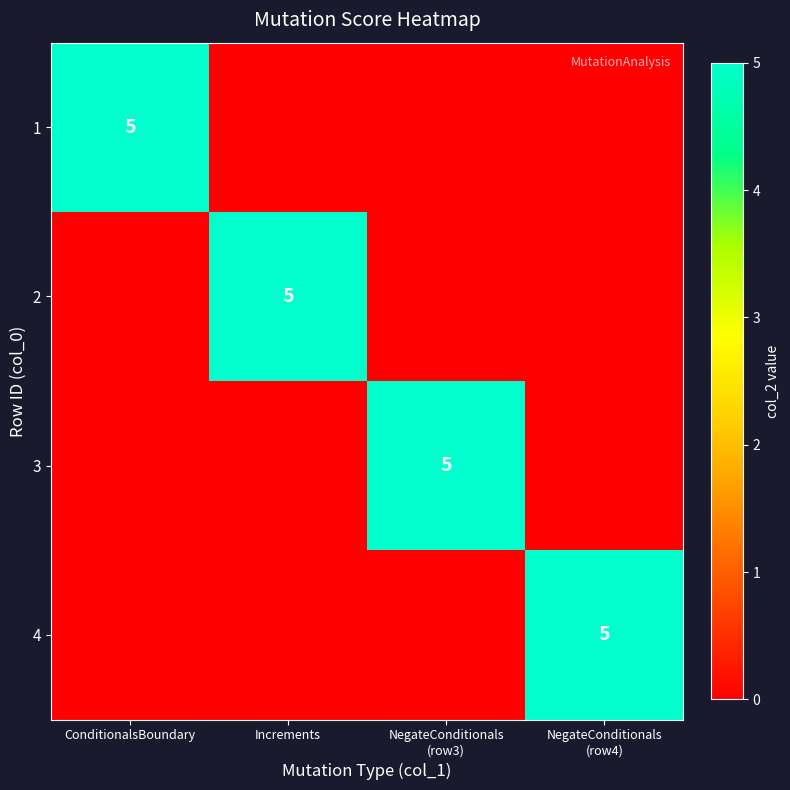

What is the spread (max minus min) of values at NegateConditionals
(row4)?

5